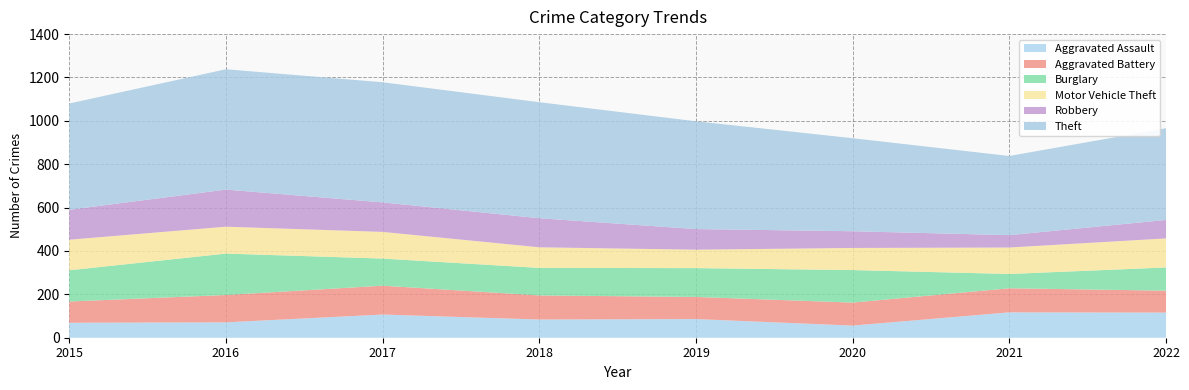

Reading right to left, list all the values displayed in this chart.

Aggravated Assault: 2022=116	2021=117	2020=56	2019=86	2018=84	2017=107	2016=71	2015=69
Aggravated Battery: 2022=101	2021=111	2020=106	2019=102	2018=111	2017=133	2016=126	2015=98
Burglary: 2022=107	2021=66	2020=150	2019=133	2018=127	2017=125	2016=191	2015=144
Motor Vehicle Theft: 2022=134	2021=122	2020=102	2019=85	2018=95	2017=123	2016=124	2015=141
Robbery: 2022=85	2021=57	2020=77	2019=95	2018=134	2017=136	2016=171	2015=138
Theft: 2022=423	2021=365	2020=429	2019=497	2018=535	2017=554	2016=555	2015=490